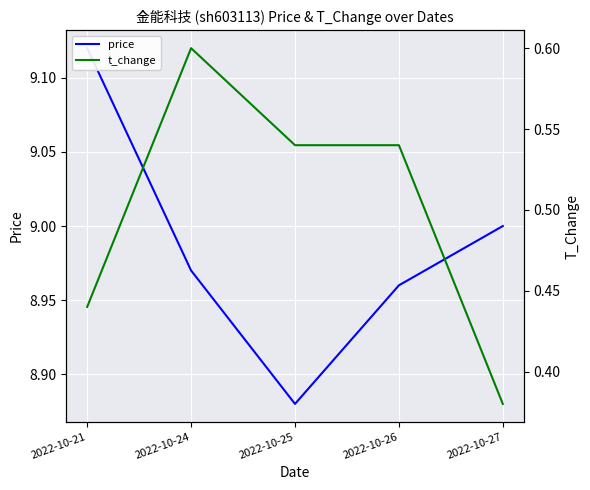

Which category has the lowest value across all series?

2022-10-27